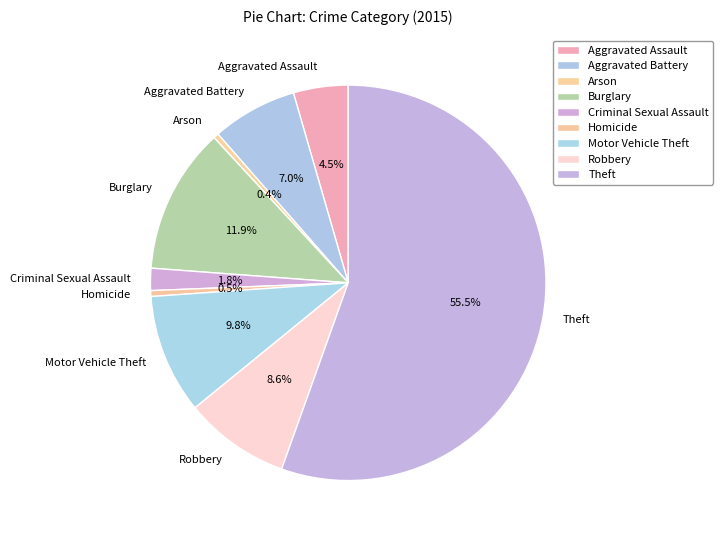

To the nearest percent, what is the average slice percentage?

11%